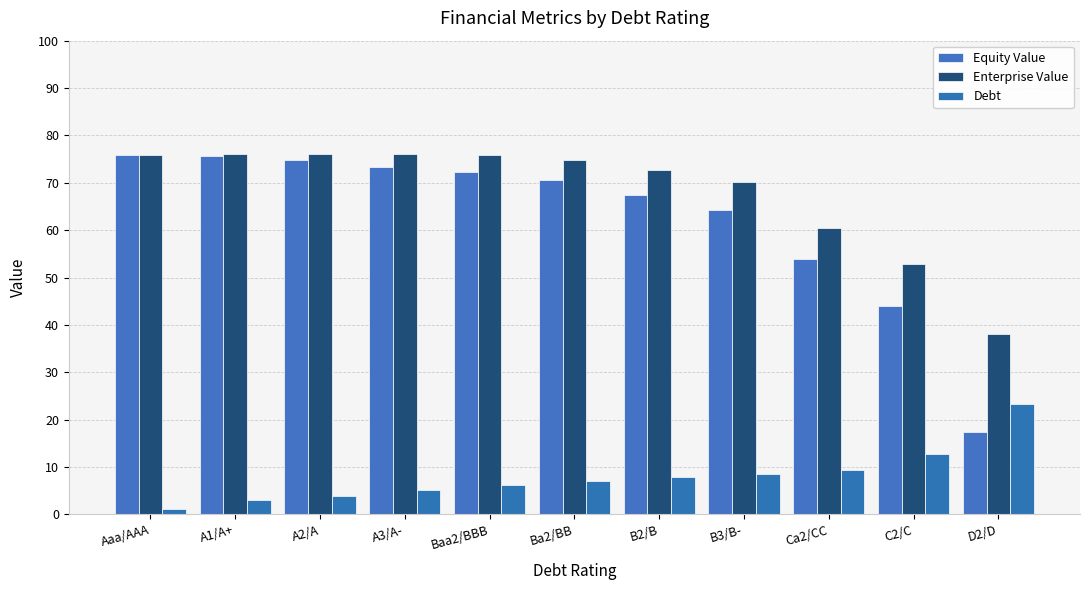

The Enterprise Value series shows 123.8 at Baa2/BBB. True or false?

False